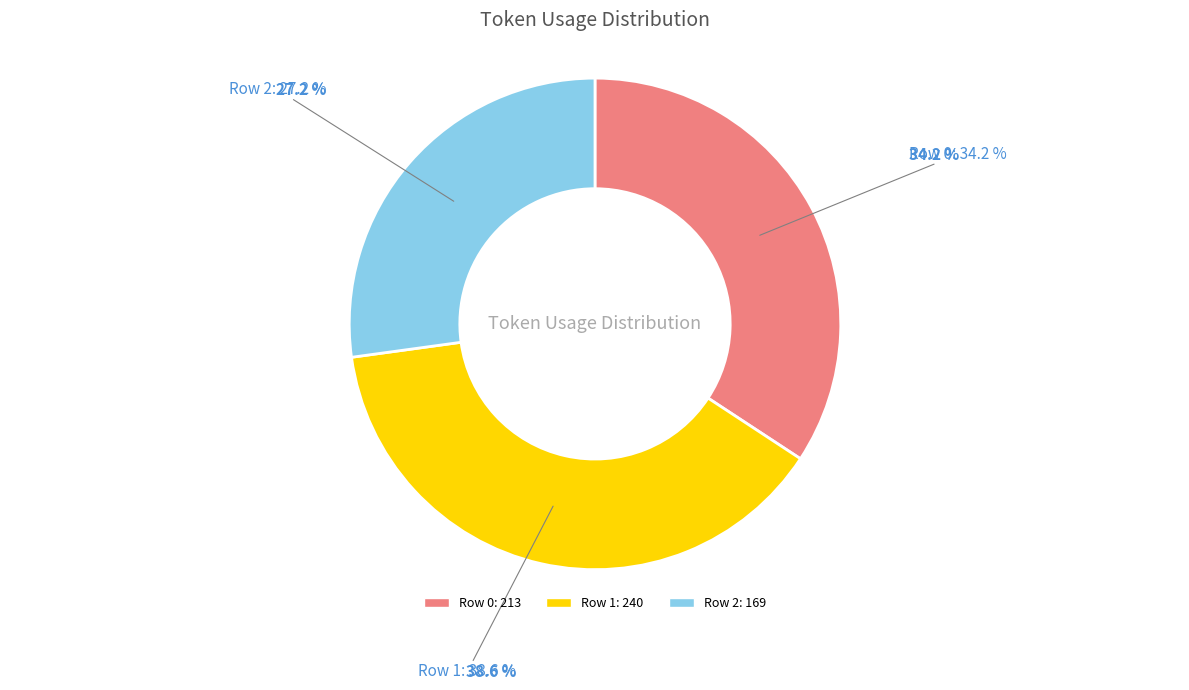

How many segments does this pie chart have?

3